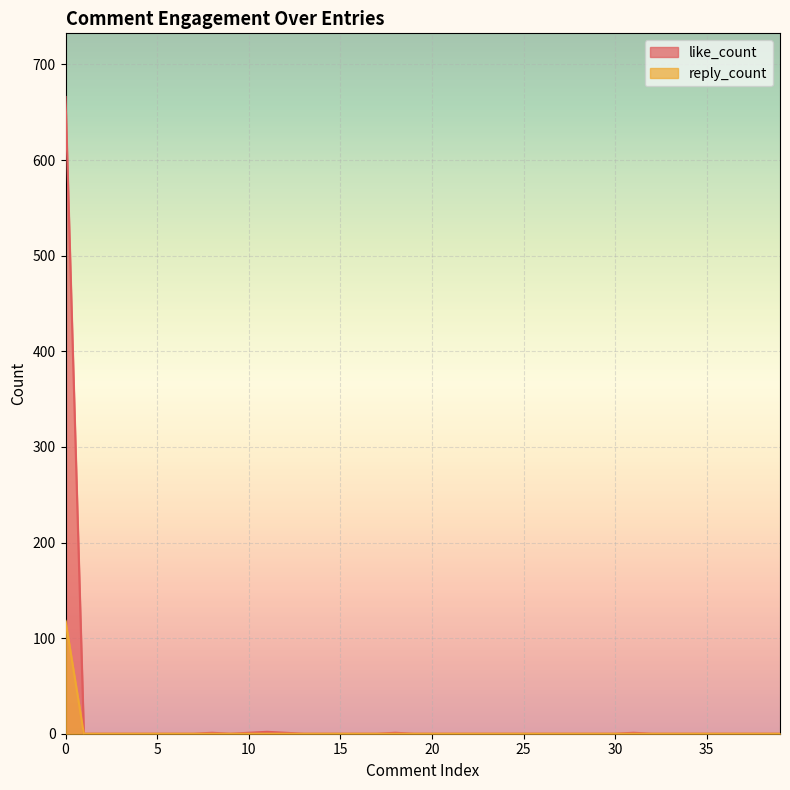

Which series has the widest spread of values?

like_count